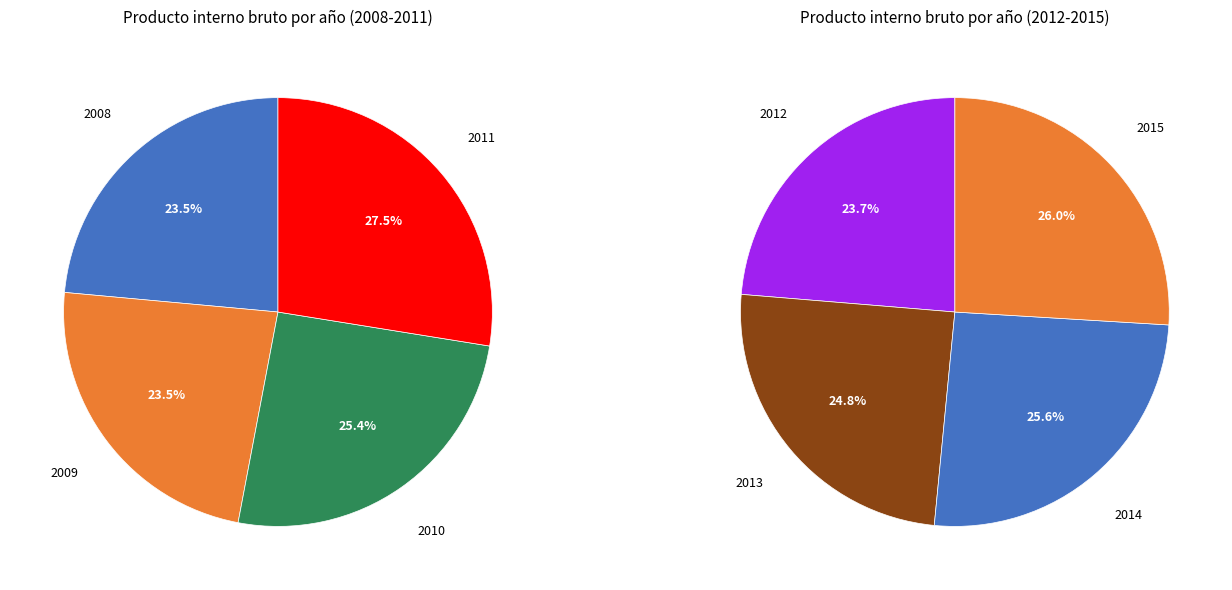

Is it true that 2011 is 25% of the pie?

False